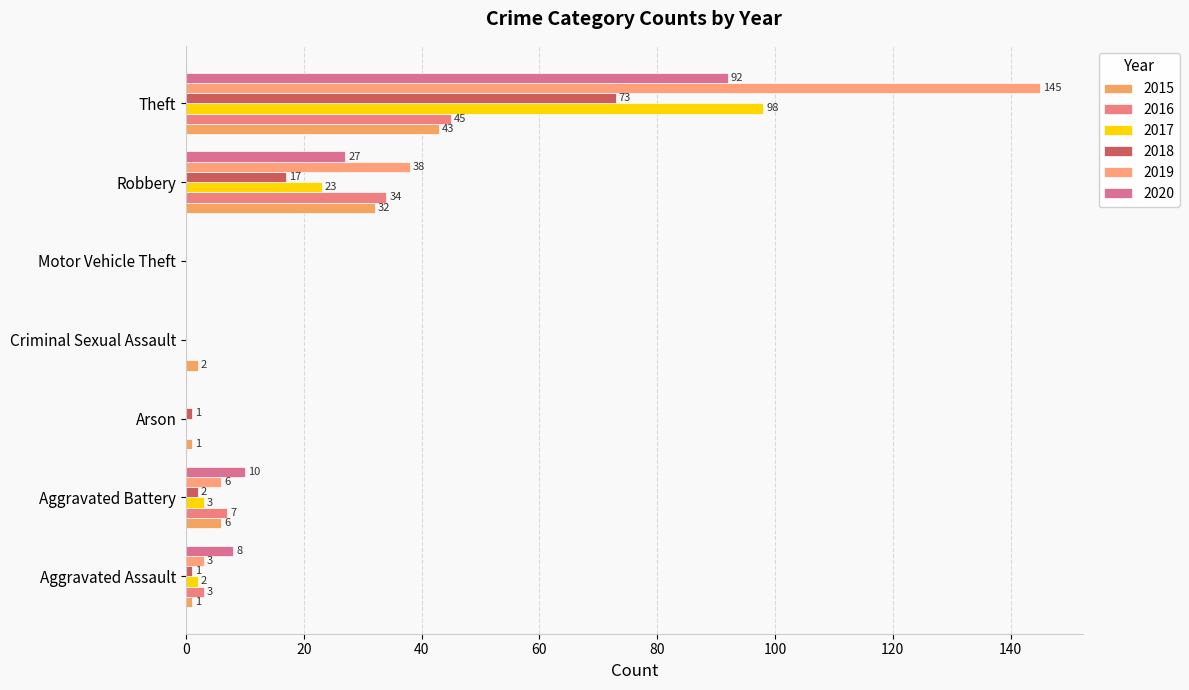

True or false: 2020 has a value of 7 at Aggravated Battery.

False